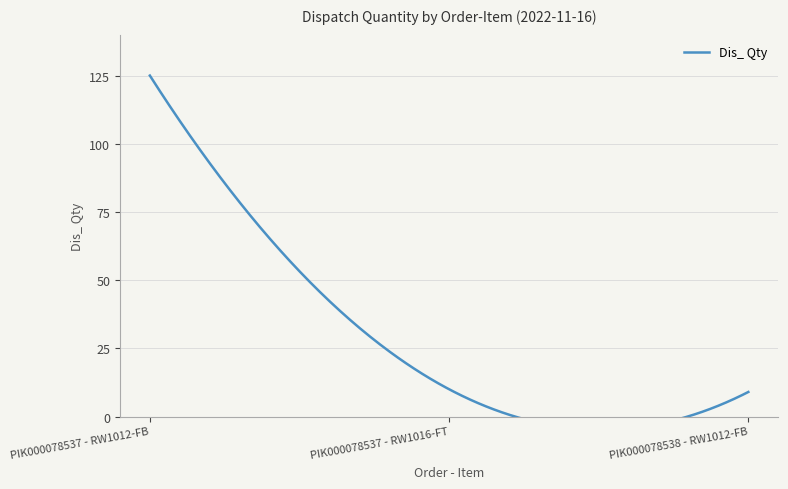

List the labels in order of value, smallest first.

PIK000078538 - RW1012-FB, PIK000078537 - RW1016-FT, PIK000078537 - RW1012-FB